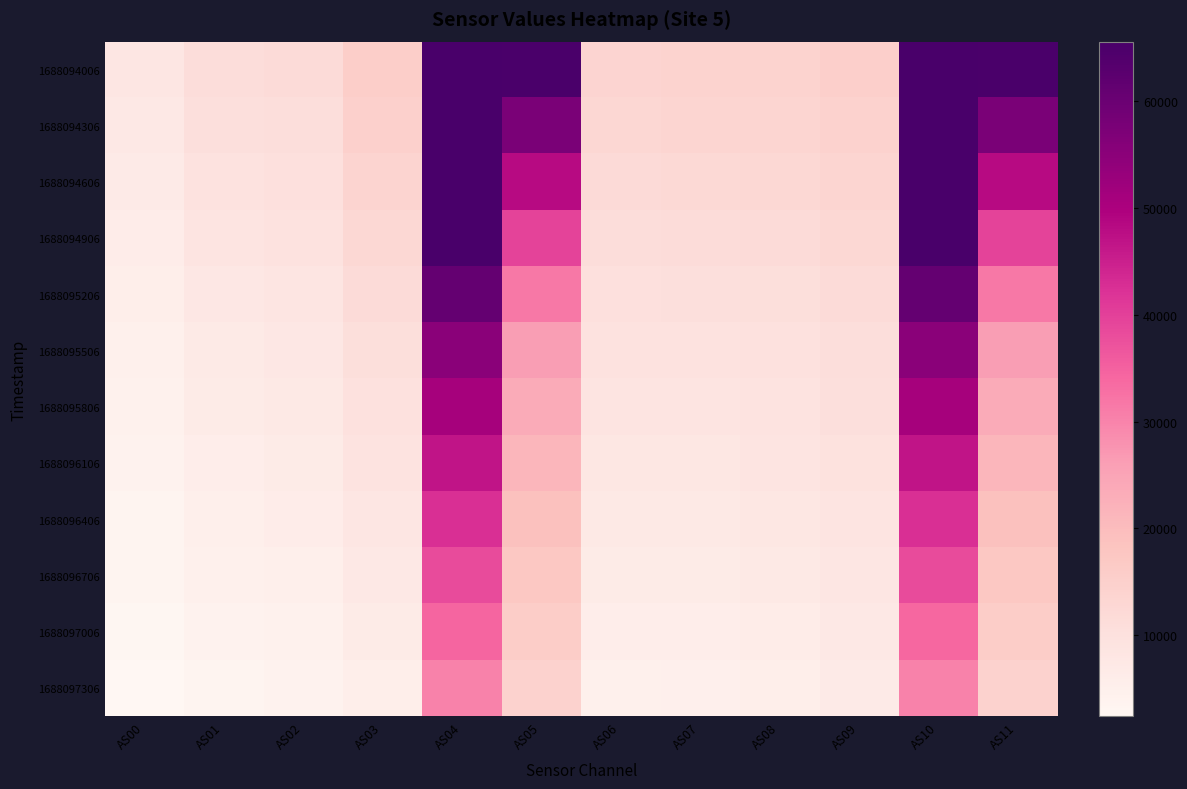

Count the number of data series in this chart.

12